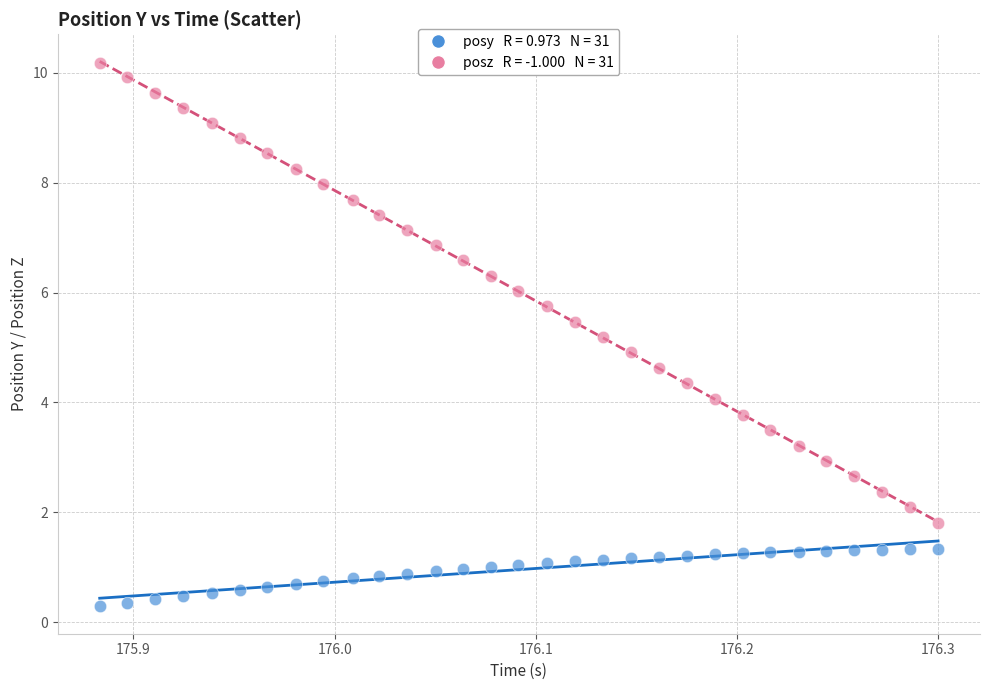

Across all data points, what is the range of Y values (max minus min)?

9.9